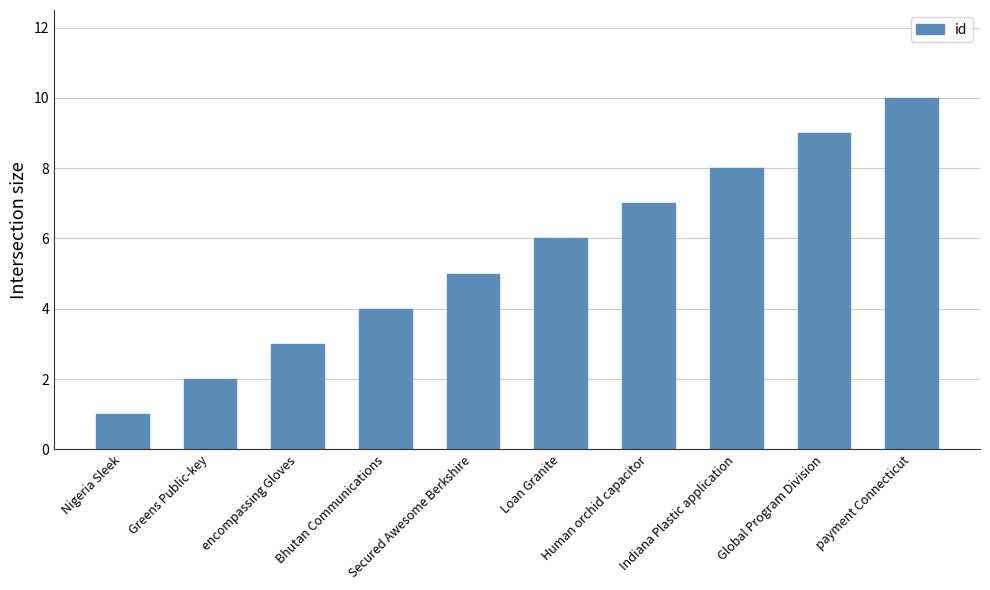

Reading right to left, transcribe all the data shown in this chart.

10	9	8	7	6	5	4	3	2	1